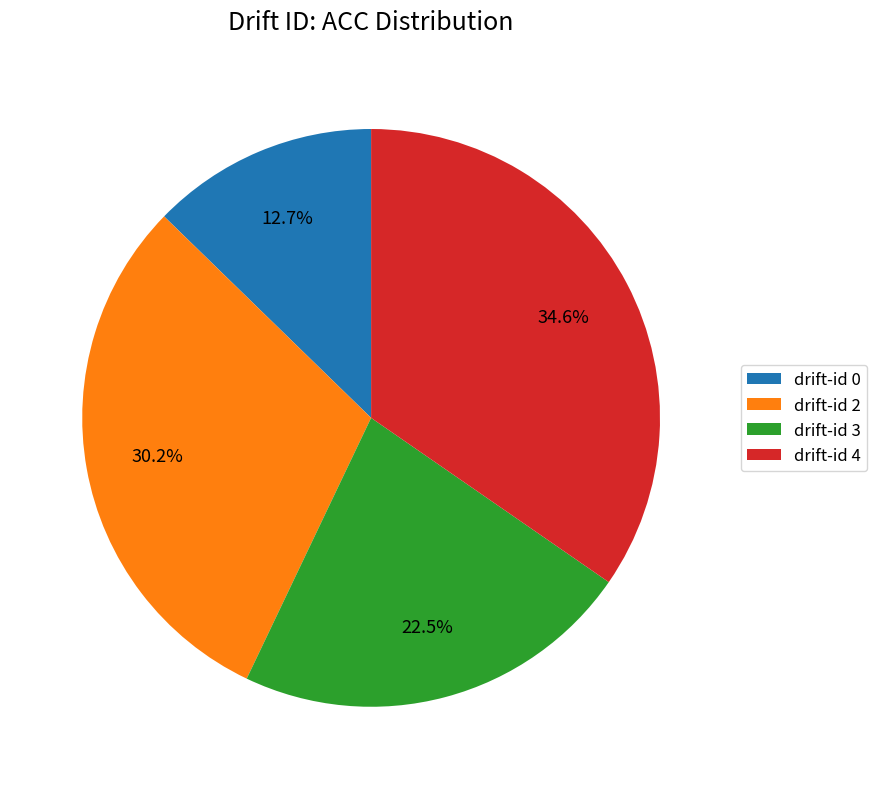

How many slices are in this pie chart?

4